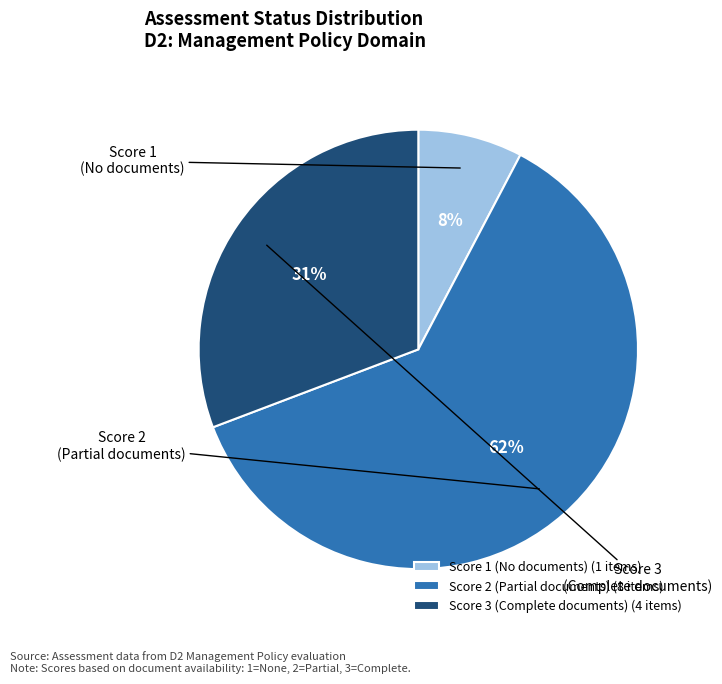

Is the sum of Score 1 (No documents) (1 items) and Score 2 (Partial documents) (8 items) greater than half?

Yes